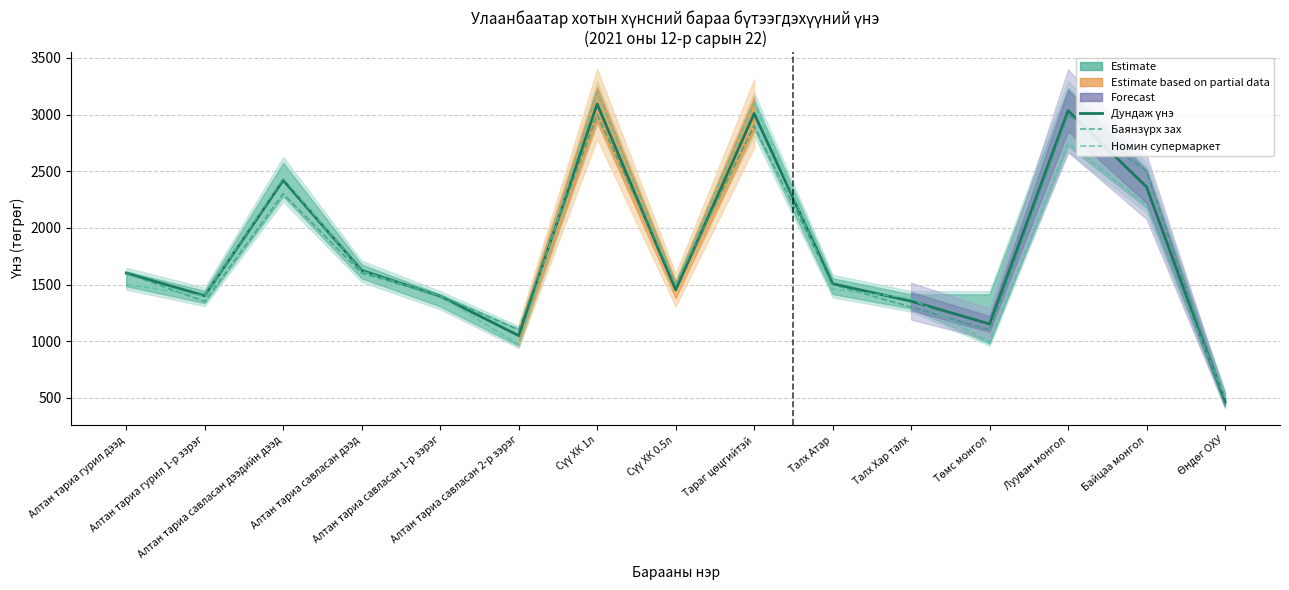

Reading left to right, transcribe all the data shown in this chart.

Дундаж үнэ: Алтан тариа гурил дээд=1601	Алтан тариа гурил 1-р зэрэг=1401	Алтан тариа савласан дээдийн дээд=2420	Алтан тариа савласан дээд=1625	Алтан тариа савласан 1-р зэрэг=1397	Алтан тариа савласан 2-р зэрэг=1049	Сүү ХК 1л=3093	Сүү ХК 0.5л=1452	Тараг цөцгийтэй=3009	Талх Атар=1507	Талх Хар талх=1353	Төмс монгол=1152	Лууван монгол=3034	Байцаа монгол=2361	Өндөг ОХУ=465
Баянзүрх зах: Алтан тариа гурил дээд=1600	Алтан тариа гурил 1-р зэрэг=1350	Алтан тариа савласан дээдийн дээд=2300	Алтан тариа савласан дээд=1600	Алтан тариа савласан 1-р зэрэг=1400	Алтан тариа савласан 2-р зэрэг=1100	Сүү ХК 1л=3000	Сүү ХК 0.5л=1500	Тараг цөцгийтэй=2900	Талх Атар=1500	Талх Хар талх=1300	Төмс монгол=1100	Лууван монгол=3000	Байцаа монгол=2500	Өндөг ОХУ=430
Номин супермаркет: Алтан тариа гурил дээд=1500	Алтан тариа гурил 1-р зэрэг=1400	Алтан тариа савласан дээдийн дээд=2439	Алтан тариа савласан дээд=1619	Алтан тариа савласан 1-р зэрэг=1399	Алтан тариа савласан 2-р зэрэг=969	Сүү ХК 1л=3199	Сүү ХК 0.5л=1499	Тараг цөцгийтэй=3099	Талх Атар=1459	Талх Хар талх=1379	Төмс монгол=989	Лууван монгол=2749	Байцаа монгол=2199	Өндөг ОХУ=499